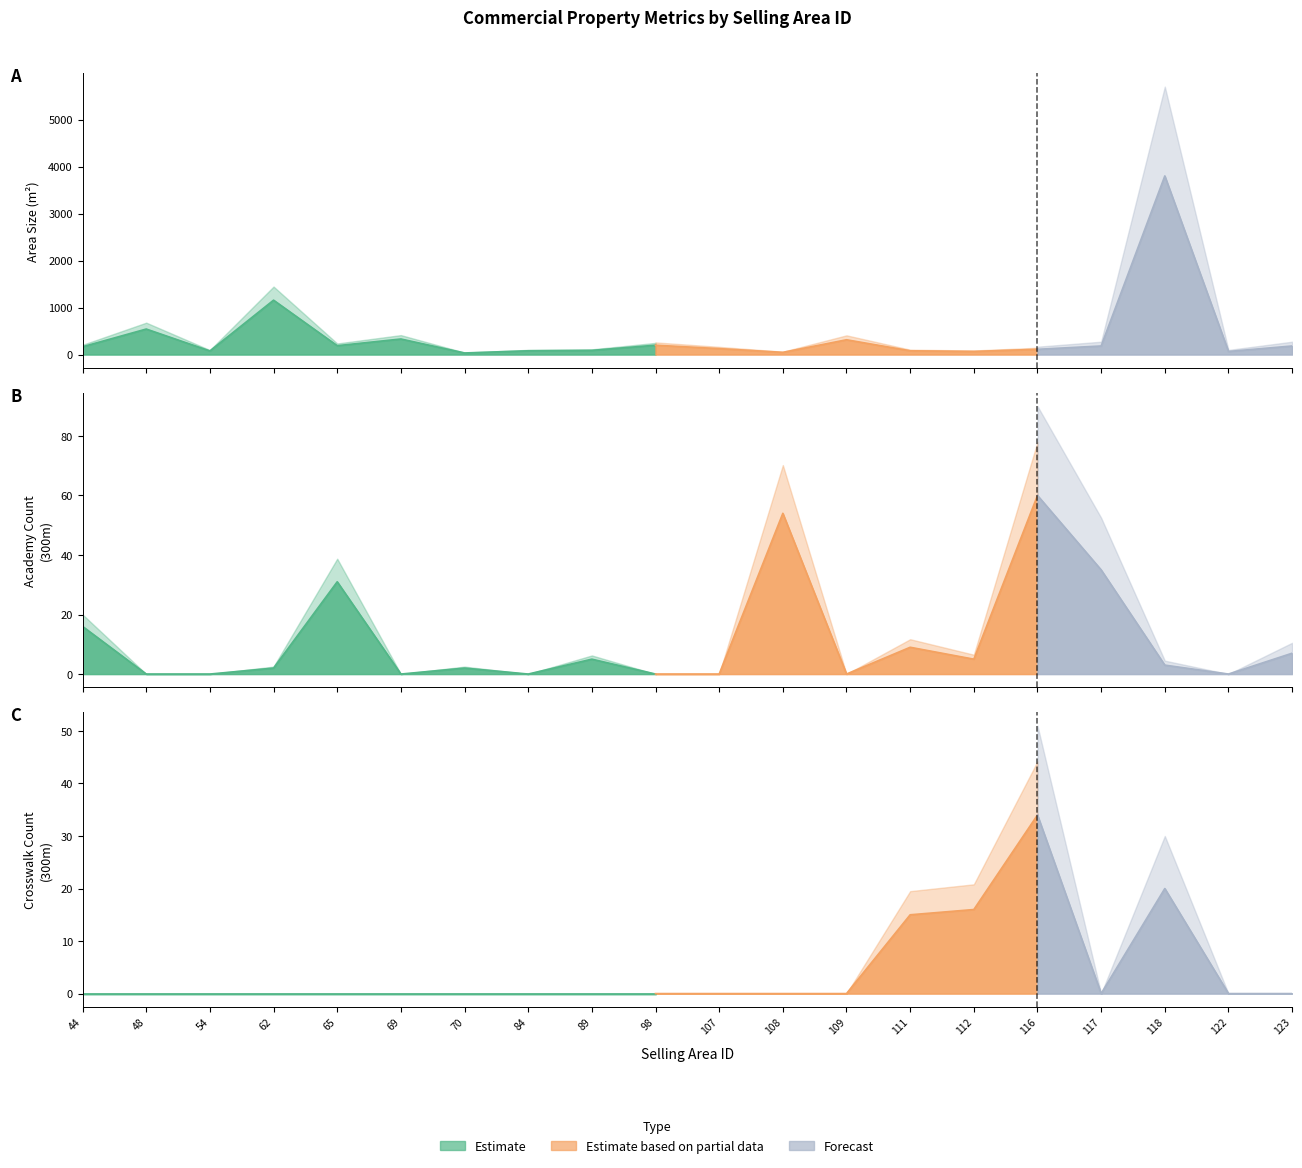

Which series has the largest range (max minus min)?

AREA_SIZE